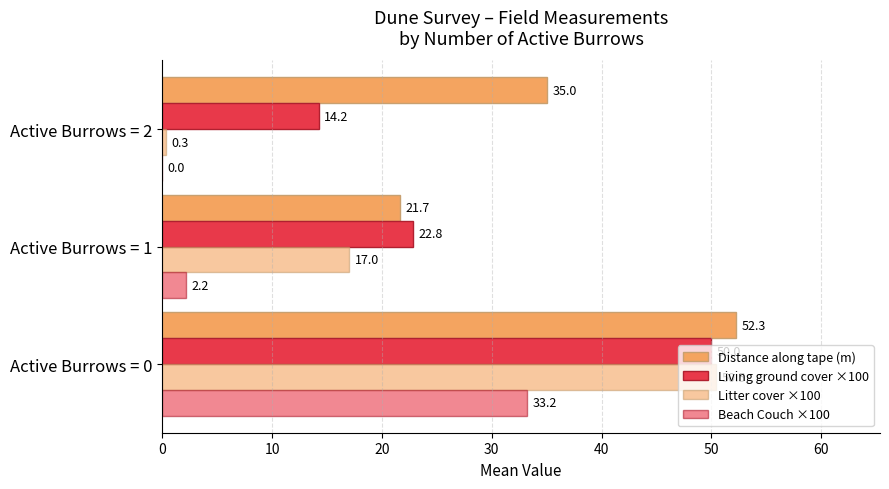

What is the value of the Beach Couch ×100 bar at the 1st from the left?

33.2